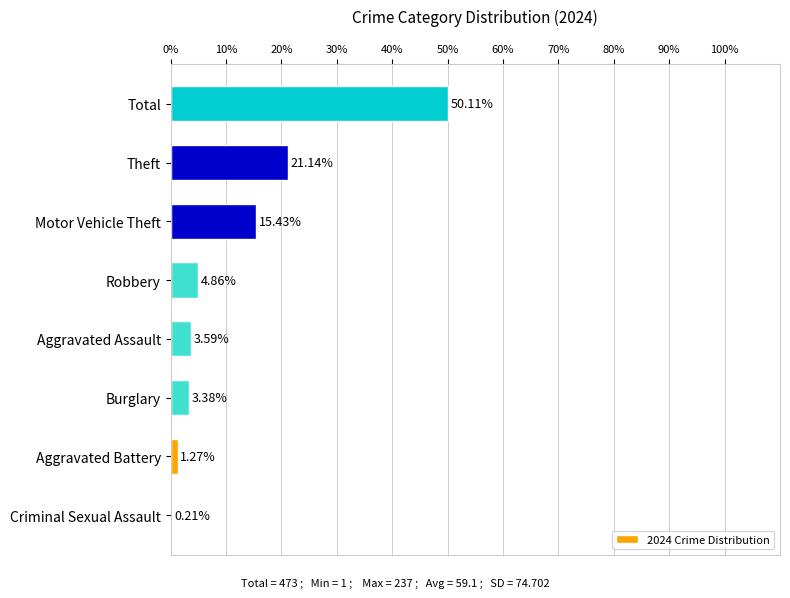

Does the chart contain stacked bars?

No